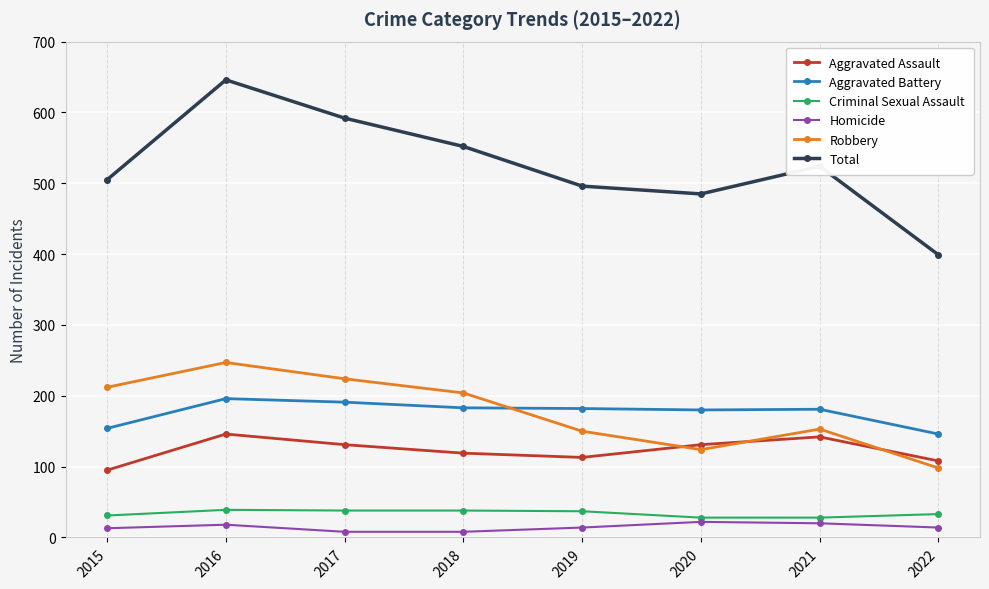

Which series changed the most between 2020 and 2022?

Total